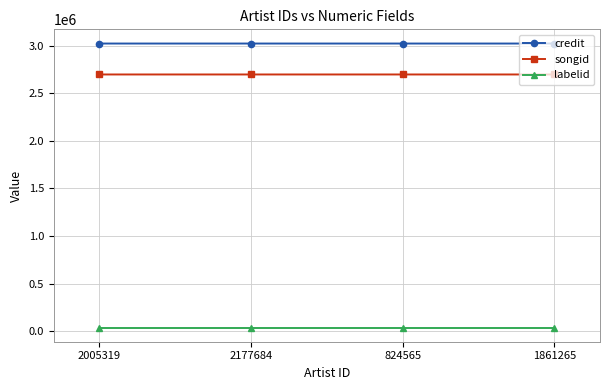

Read the songid value at 824565.

2697060